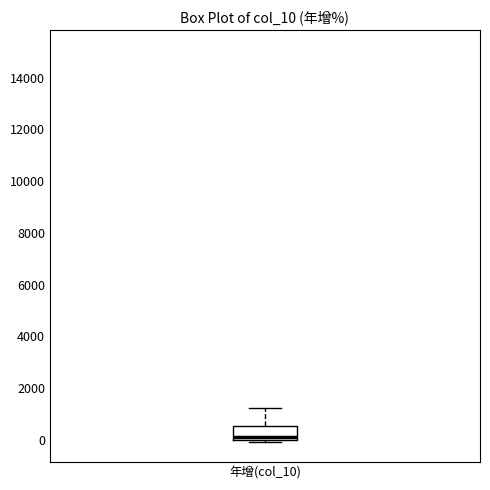

Where does the upper whisker of the box for 年增(col_10) end on the y-axis? The values are not printed on the chart, so give them approximately, as read against the axis.

1200